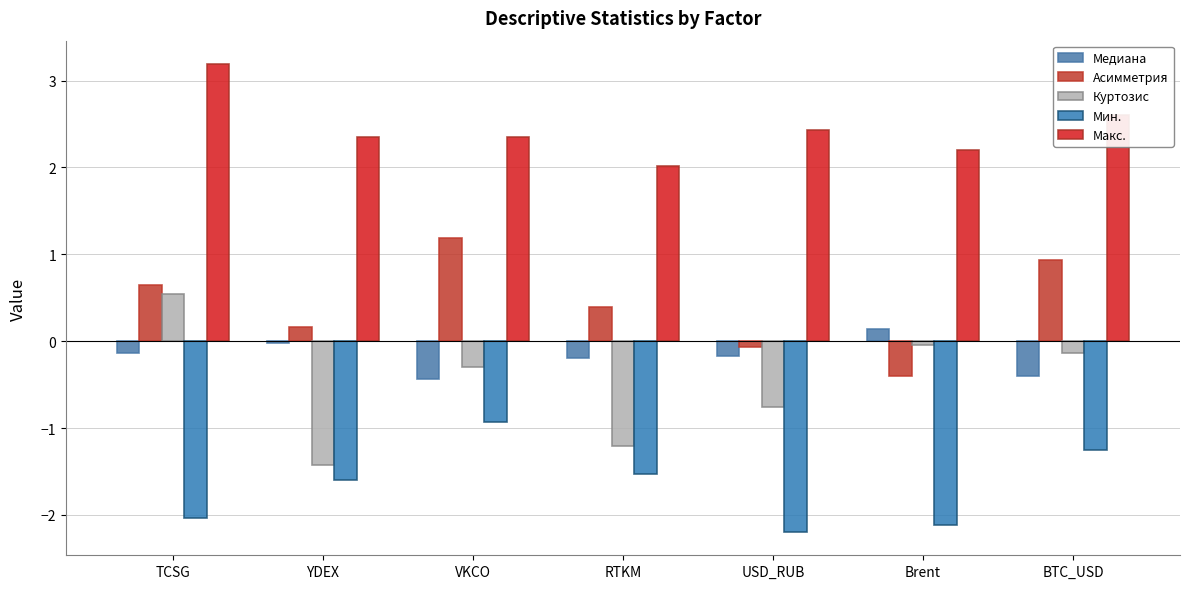

How many groups of bars are there?

7